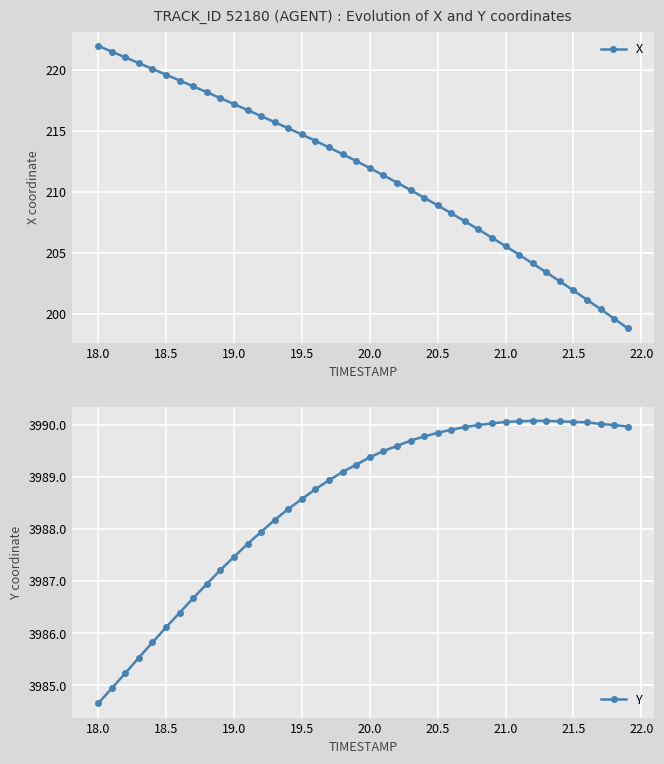

At which label does X first exceed 212?

18.0